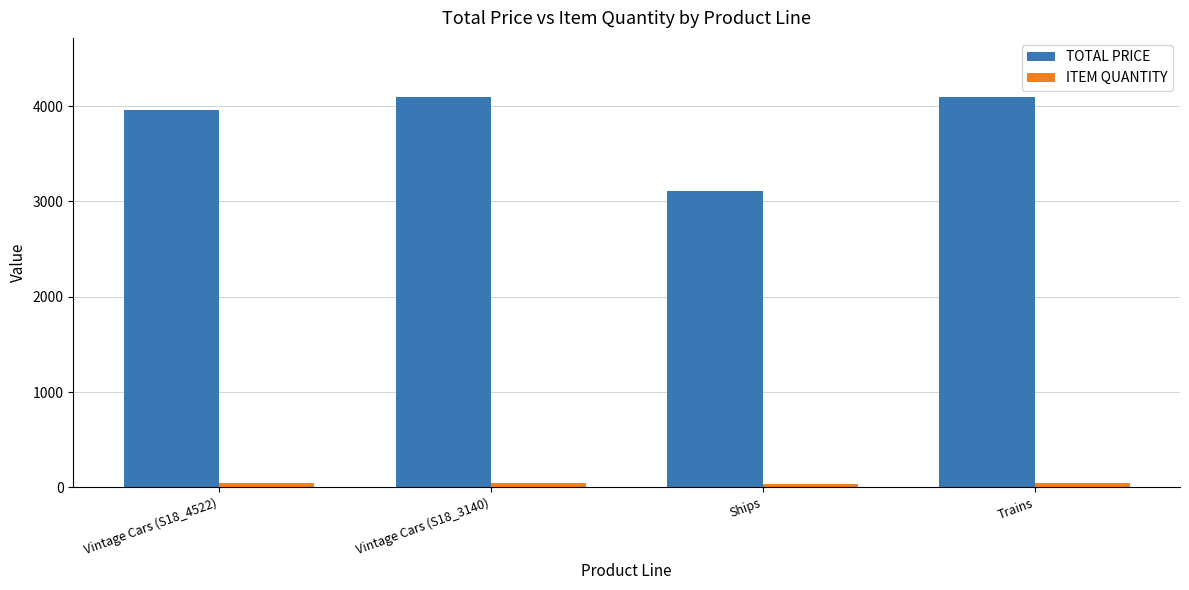

Which series changed the most between Ships and Trains?

TOTAL PRICE